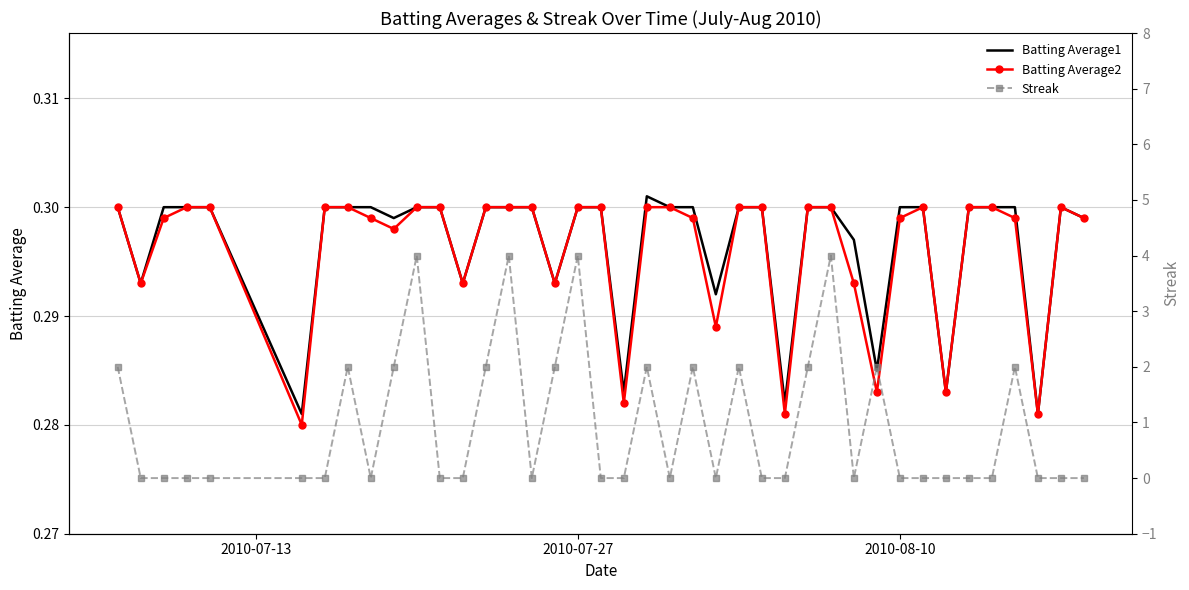

How many interior local peaks does the Batting Average1 series have?

2